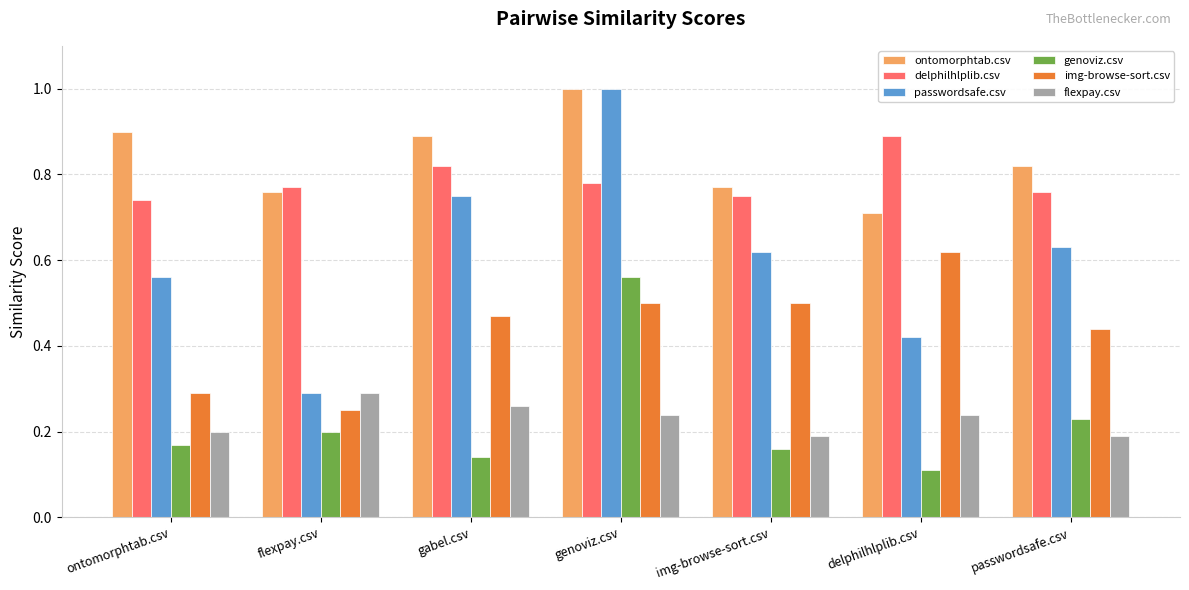

Does the chart contain stacked bars?

No